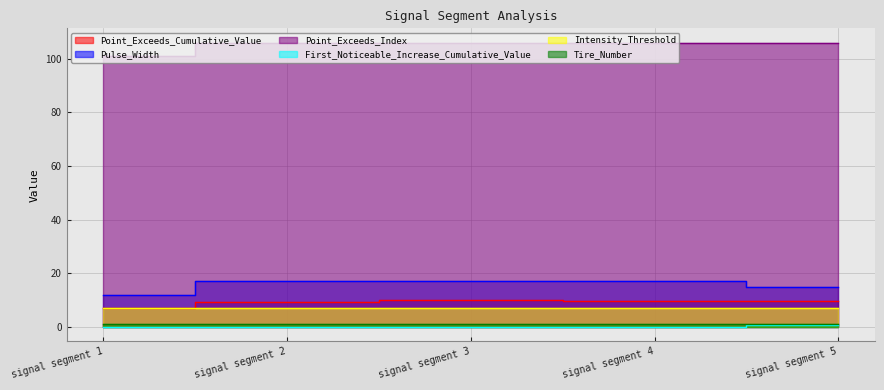

True or false: Pulse_Width and Point_Exceeds_Index intersect in this chart.

False